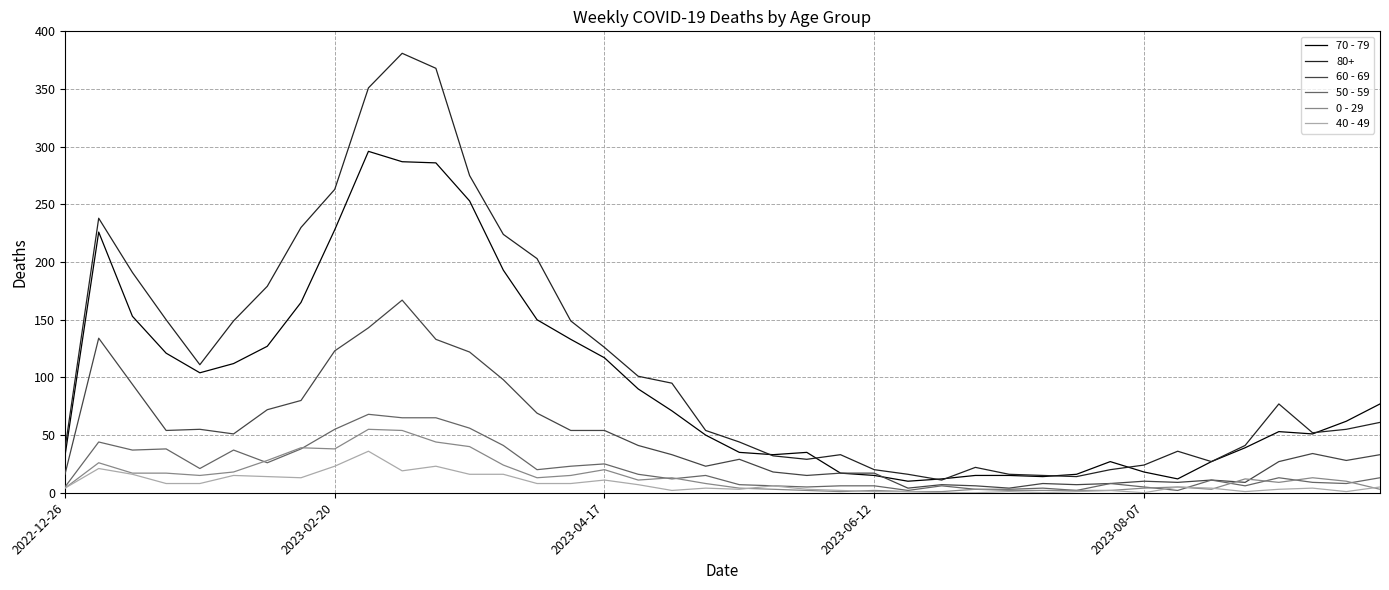

True or false: 70 - 79 and 50 - 59 cross at least once.

False